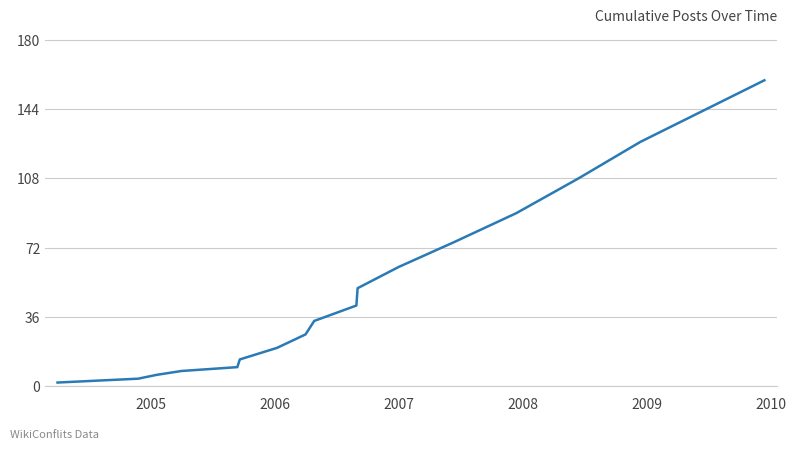

What is the maximum value shown in the chart?

159